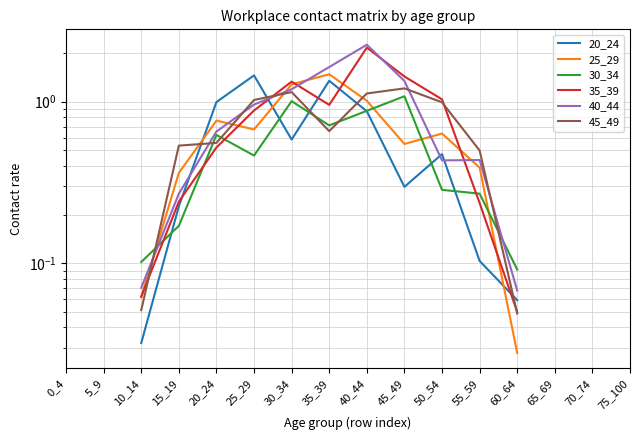

What is the difference between the 25_29 values at 45_49 and 30_34?

0.7